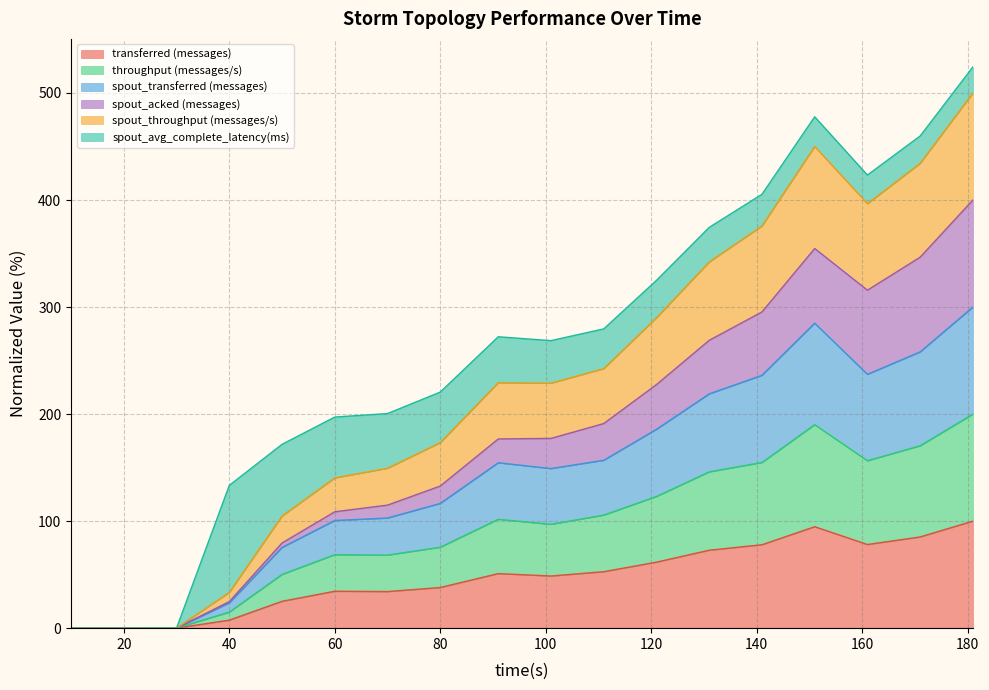

Does the chart display data point markers on the line(s)?

No